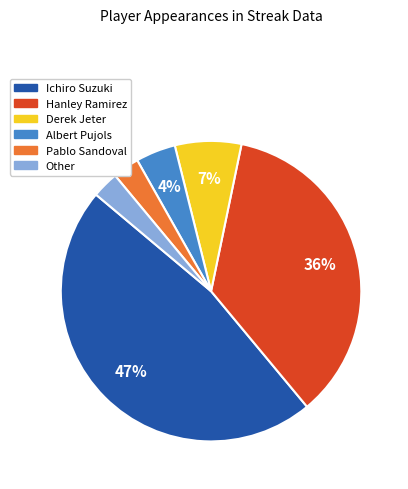

Does Albert Pujols account for over 50% of the chart?

No